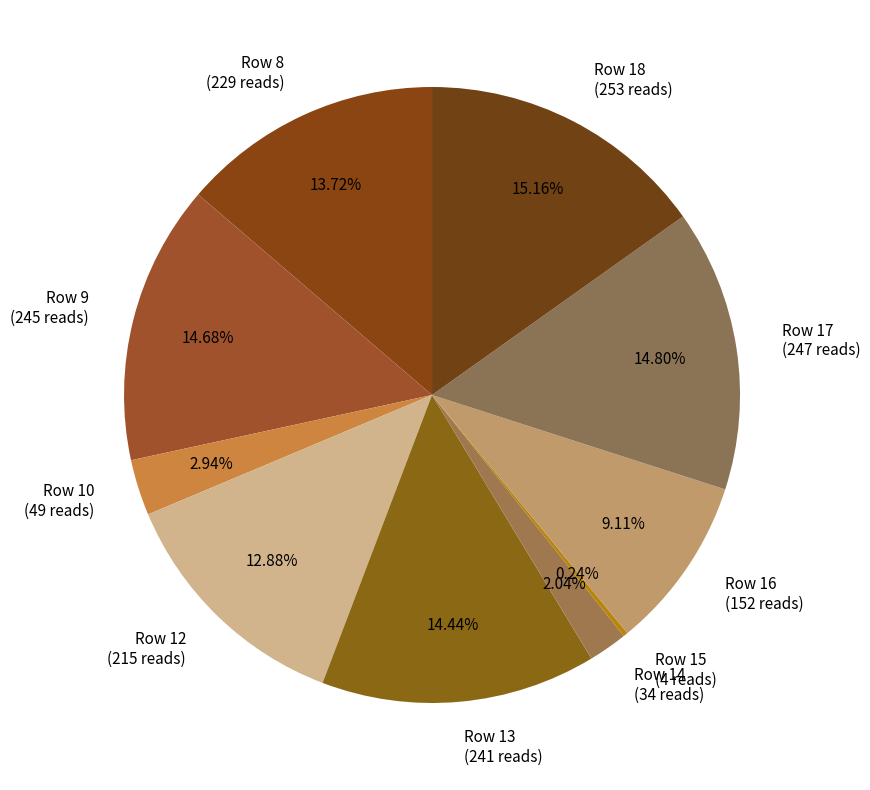

Combined, do Row 18 (253 reads) and Row 13 (241 reads) account for over 50%?

No